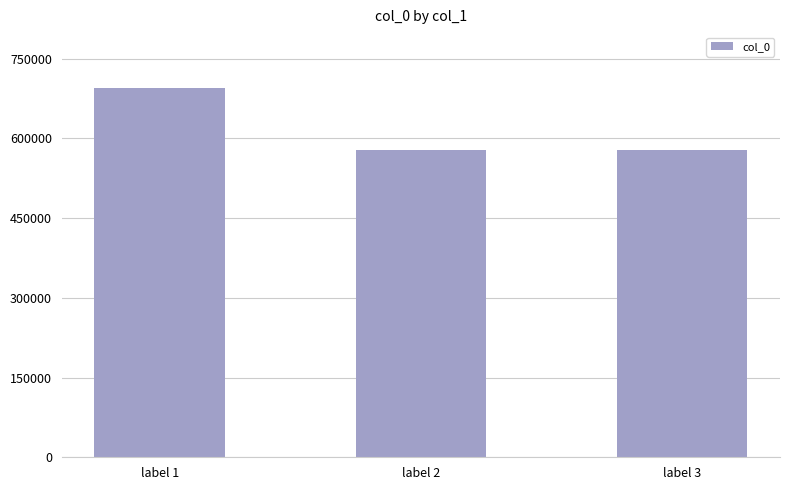

What is the change in value from label 1 to label 2?

-116419